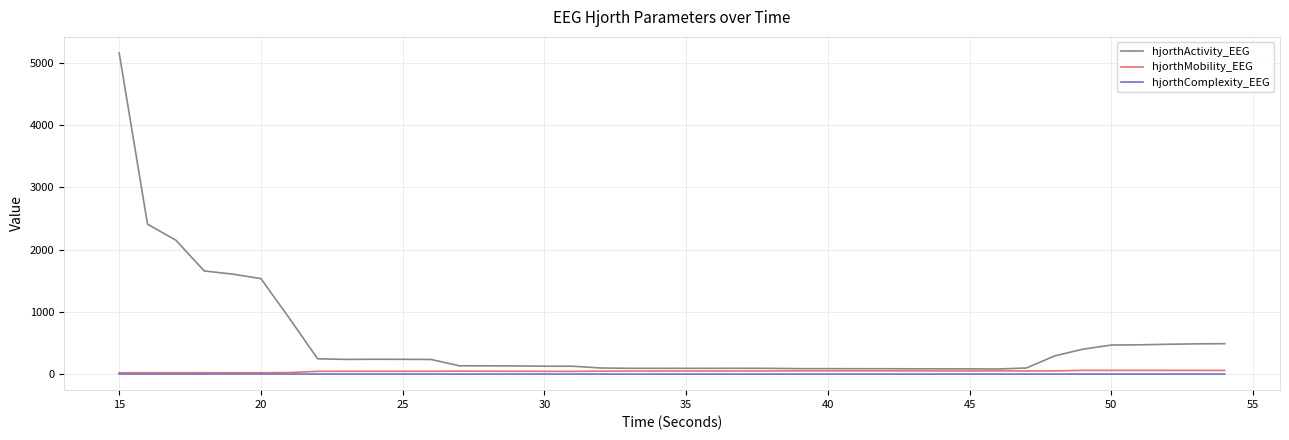

Which series has the largest total across all categories?

hjorthActivity_EEG